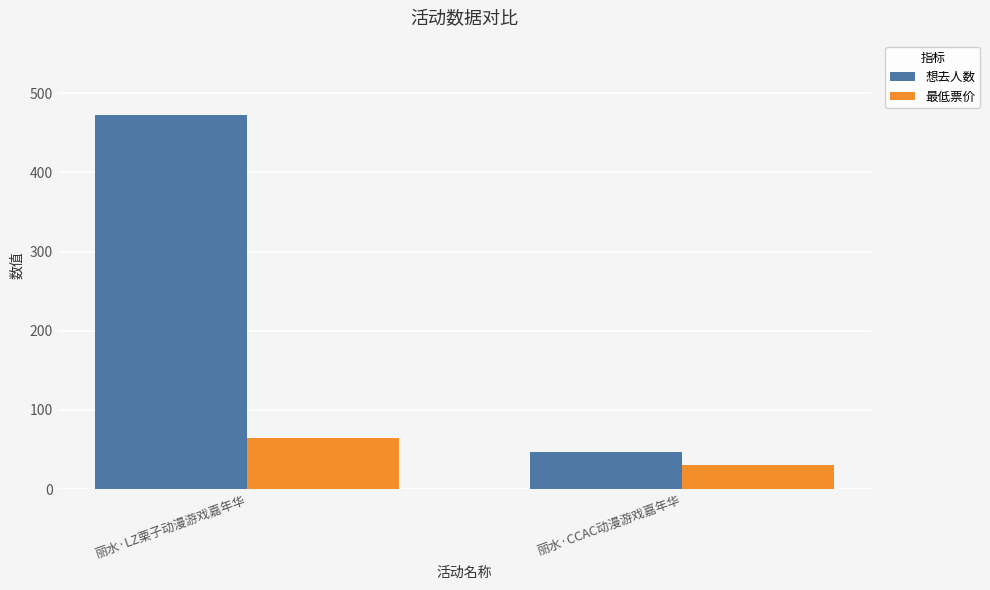

Count the 想去人数 values in the range 47 to 472.

2